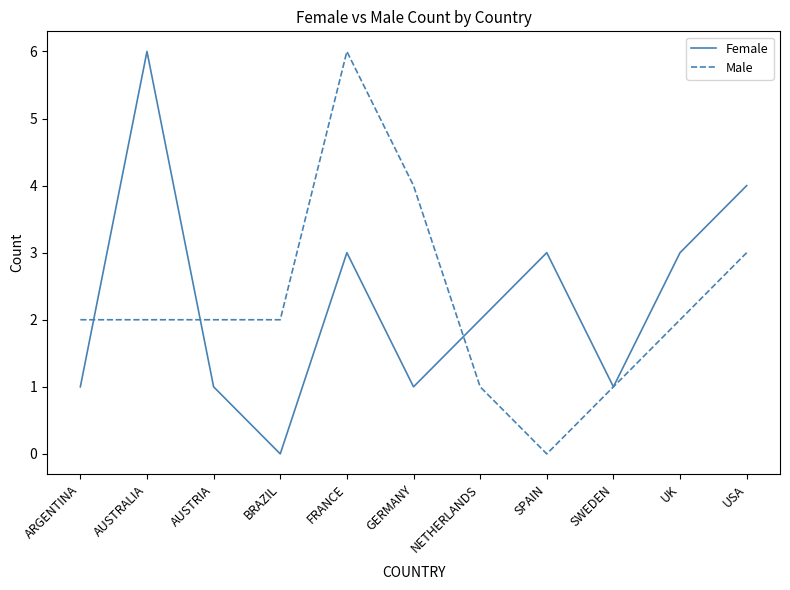

Count the Male values in the range 1 to 3.

8